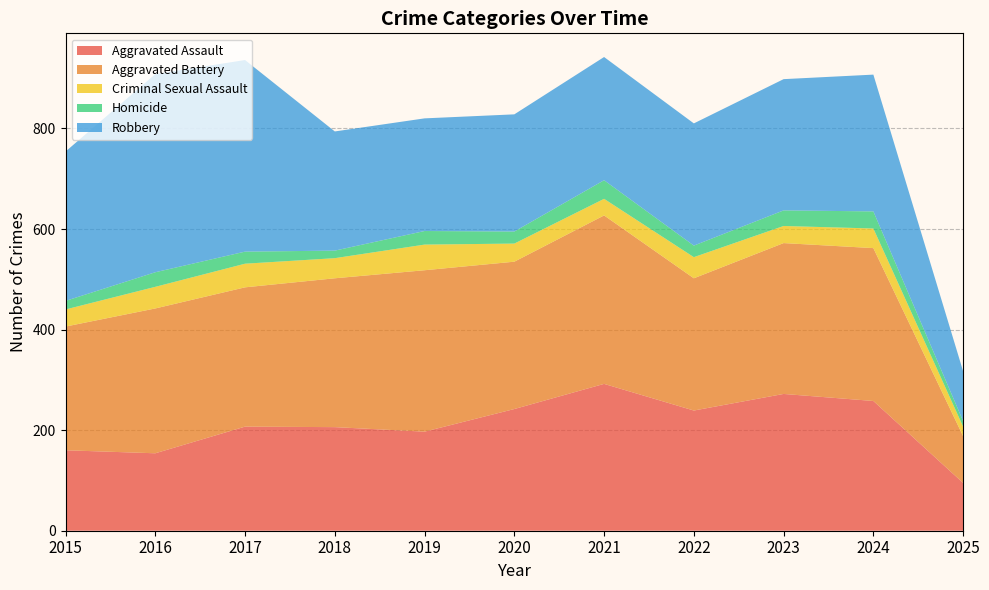

Reading left to right, transcribe all the data shown in this chart.

Aggravated Assault: 2015=160	2016=154	2017=207	2018=206	2019=197	2020=242	2021=292	2022=239	2023=272	2024=258	2025=95
Aggravated Battery: 2015=246	2016=288	2017=277	2018=296	2019=321	2020=293	2021=335	2022=263	2023=300	2024=304	2025=93
Criminal Sexual Assault: 2015=34	2016=43	2017=47	2018=40	2019=51	2020=36	2021=33	2022=42	2023=34	2024=39	2025=19
Homicide: 2015=17	2016=29	2017=24	2018=15	2019=27	2020=24	2021=37	2022=23	2023=31	2024=34	2025=11
Robbery: 2015=297	2016=394	2017=381	2018=237	2019=224	2020=233	2021=245	2022=243	2023=261	2024=272	2025=99